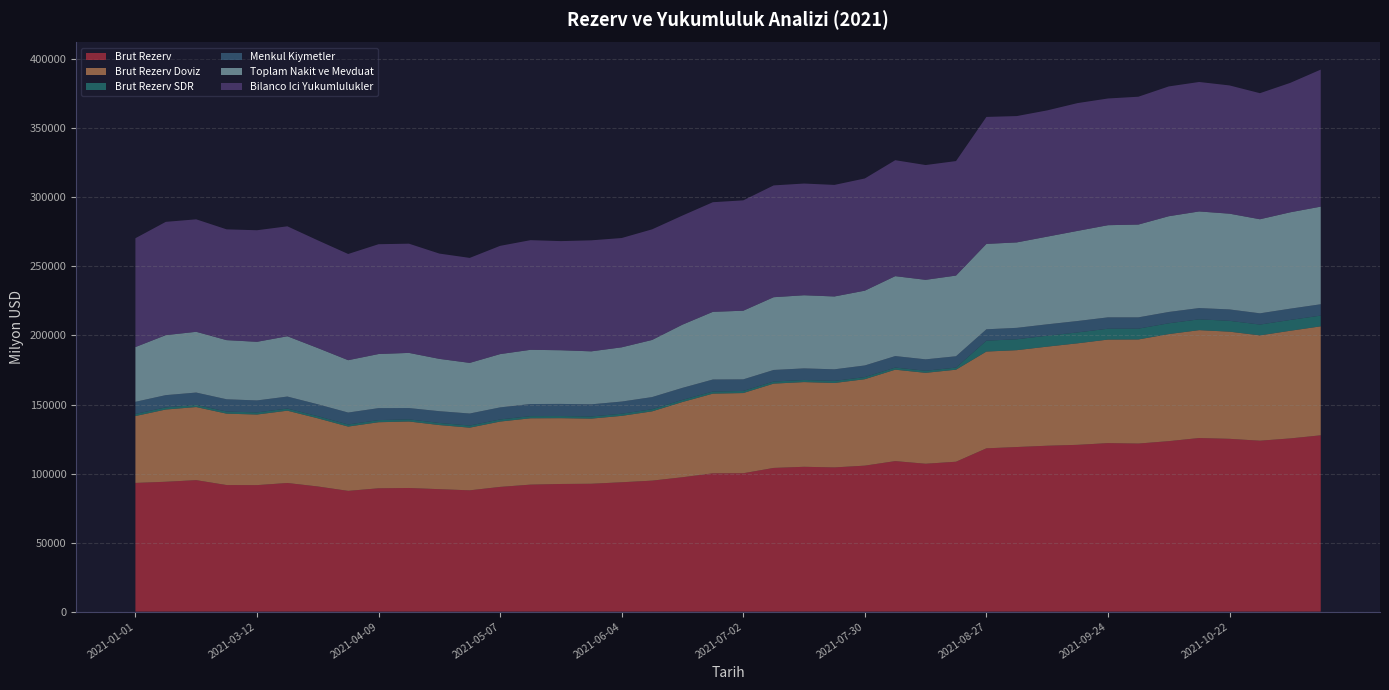

Reading left to right, list all the values displayed in this chart.

Brut Rezerv: 2021-01-01=93206.0	2021-02-19=94048.0	2021-02-26=95213.0	2021-03-05=91663.0	2021-03-12=91611.0	2021-03-19=93161.0	2021-03-26=90638.0	2021-04-02=87446.0	2021-04-09=89320.0	2021-04-16=89540.0	2021-04-22=88676.0	2021-04-30=87850.0	2021-05-07=90326.0	2021-05-12=91974.0	2021-05-21=92447.0	2021-05-28=92604.0	2021-06-04=93686.0	2021-06-11=94866.0	2021-06-18=97322.0	2021-06-25=100158.0	2021-07-02=100213.0	2021-07-09=104068.0	2021-07-16=104886.0	2021-07-19=104439.0	2021-07-30=105720.0	2021-08-06=109009.0	2021-08-13=107098.0	2021-08-20=108555.0	2021-08-27=118264.0	2021-09-03=119197.0	2021-09-10=120141.0	2021-09-17=120786.0	2021-09-24=122043.0	2021-10-01=121721.0	2021-10-08=123462.0	2021-10-15=125727.0	2021-10-22=125141.0	2021-10-28=123783.0	2021-11-05=125443.0	2021-11-12=127690.0
Brut Rezerv Doviz: 2021-01-01=48432.2	2021-02-19=52321.7	2021-02-26=52943.2	2021-03-05=51706.8	2021-03-12=51129.5	2021-03-19=52364.3	2021-03-26=49368.6	2021-04-02=46565.6	2021-04-09=47850.1	2021-04-16=48152.5	2021-04-22=46432.4	2021-04-30=45372.4	2021-05-07=47320.8	2021-05-12=48045.0	2021-05-21=47651.1	2021-05-28=47172.4	2021-06-04=48090.5	2021-06-11=50166.6	2021-06-18=54490.2	2021-06-25=57708.1	2021-07-02=58091.2	2021-07-09=61055.7	2021-07-16=61353.6	2021-07-19=61134.8	2021-07-30=62597.6	2021-08-06=66205.7	2021-08-13=65832.8	2021-08-20=66649.1	2021-08-27=70083.6	2021-09-03=70150.0	2021-09-10=71767.6	2021-09-17=73531.8	2021-09-24=74976.3	2021-10-01=75390.0	2021-10-08=77534.9	2021-10-15=78129.2	2021-10-22=77606.3	2021-10-28=76275.2	2021-11-05=77975.7	2021-11-12=78912.4
Brut Rezerv SDR: 2021-01-01=1532.8	2021-02-19=1542.3	2021-02-26=1550.8	2021-03-05=1540.2	2021-03-12=1534.5	2021-03-19=1533.7	2021-03-26=1524.4	2021-04-02=1519.5	2021-04-09=1526.9	2021-04-16=1532.5	2021-04-22=1513.6	2021-04-30=1541.6	2021-05-07=1537.2	2021-05-12=1546.0	2021-05-21=1546.9	2021-05-28=1548.6	2021-06-04=1547.5	2021-06-11=1546.4	2021-06-18=1533.8	2021-06-25=1531.9	2021-07-02=1526.8	2021-07-09=1526.3	2021-07-16=1525.4	2021-07-19=1526.2	2021-07-30=1530.4	2021-08-06=1529.3	2021-08-13=1523.2	2021-08-20=1519.9	2021-08-27=7872.4	2021-09-03=7896.0	2021-09-10=7893.4	2021-09-17=7887.2	2021-09-24=7862.7	2021-10-01=7814.0	2021-10-08=7820.1	2021-10-15=7825.8	2021-10-22=7839.7	2021-10-28=7829.8	2021-11-05=7814.3	2021-11-12=7782.6
Menkul Kiymetler: 2021-01-01=8784.6	2021-02-19=8876.6	2021-02-26=8945.8	2021-03-05=8869.4	2021-03-12=8672.5	2021-03-19=8696.2	2021-03-26=8633.9	2021-04-02=8640.5	2021-04-09=8664.6	2021-04-16=8194.9	2021-04-22=8533.6	2021-04-30=8708.3	2021-05-07=8720.2	2021-05-12=8777.6	2021-05-21=8776.4	2021-05-28=8797.7	2021-06-04=8805.0	2021-06-11=8796.6	2021-06-18=8720.2	2021-06-25=8701.5	2021-07-02=8376.1	2021-07-09=8359.3	2021-07-16=8388.6	2021-07-19=8386.2	2021-07-30=8429.9	2021-08-06=8332.1	2021-08-13=8250.8	2021-08-20=8214.1	2021-08-27=8241.0	2021-09-03=8273.2	2021-09-10=8266.5	2021-09-17=8256.2	2021-09-24=8230.6	2021-10-01=8185.4	2021-10-08=8199.4	2021-10-15=8164.2	2021-10-22=8258.1	2021-10-28=8143.9	2021-11-05=8176.3	2021-11-12=8210.4
Toplam Nakit ve Mevduat: 2021-01-01=39647.6	2021-02-19=43445.0	2021-02-26=43997.4	2021-03-05=42837.4	2021-03-12=42456.9	2021-03-19=43668.1	2021-03-26=40734.7	2021-04-02=37925.0	2021-04-09=39185.4	2021-04-16=39957.6	2021-04-22=37898.8	2021-04-30=36664.2	2021-05-07=38600.6	2021-05-12=39267.4	2021-05-21=38874.7	2021-05-28=38374.7	2021-06-04=39285.5	2021-06-11=41370.1	2021-06-18=45770.0	2021-06-25=49006.6	2021-07-02=49715.1	2021-07-09=52696.3	2021-07-16=52965.0	2021-07-19=52748.6	2021-07-30=54167.8	2021-08-06=57873.6	2021-08-13=57582.0	2021-08-20=58435.0	2021-08-27=61842.6	2021-09-03=61876.8	2021-09-10=63501.1	2021-09-17=65275.6	2021-09-24=66745.6	2021-10-01=67204.6	2021-10-08=69335.5	2021-10-15=69965.0	2021-10-22=69348.2	2021-10-28=68131.3	2021-11-05=69799.4	2021-11-12=70702.0
Bilanco Ici Yukumlulukler: 2021-01-01=78817.4	2021-02-19=82039.9	2021-02-26=81452.4	2021-03-05=80223.7	2021-03-12=80792.5	2021-03-19=79622.2	2021-03-26=77988.7	2021-04-02=76903.7	2021-04-09=79531.0	2021-04-16=79093.4	2021-04-22=76239.9	2021-04-30=76028.2	2021-05-07=78387.1	2021-05-12=79402.8	2021-05-21=79031.7	2021-05-28=80398.9	2021-06-04=79148.2	2021-06-11=80094.7	2021-06-18=79013.1	2021-06-25=79386.7	2021-07-02=79926.2	2021-07-09=80962.6	2021-07-16=80896.4	2021-07-19=80789.4	2021-07-30=81248.5	2021-08-06=83971.7	2021-08-13=83124.9	2021-08-20=82921.6	2021-08-27=91958.2	2021-09-03=91488.4	2021-09-10=91423.2	2021-09-17=92542.8	2021-09-24=91757.8	2021-10-01=92577.3	2021-10-08=93998.1	2021-10-15=93756.9	2021-10-22=92868.6	2021-10-28=91286.5	2021-11-05=93735.1	2021-11-12=99236.8